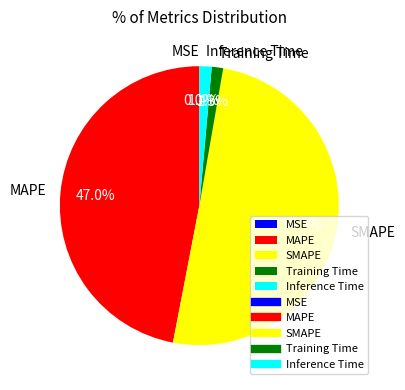

The Training Time slice represents 1% of the pie. True or false?

True